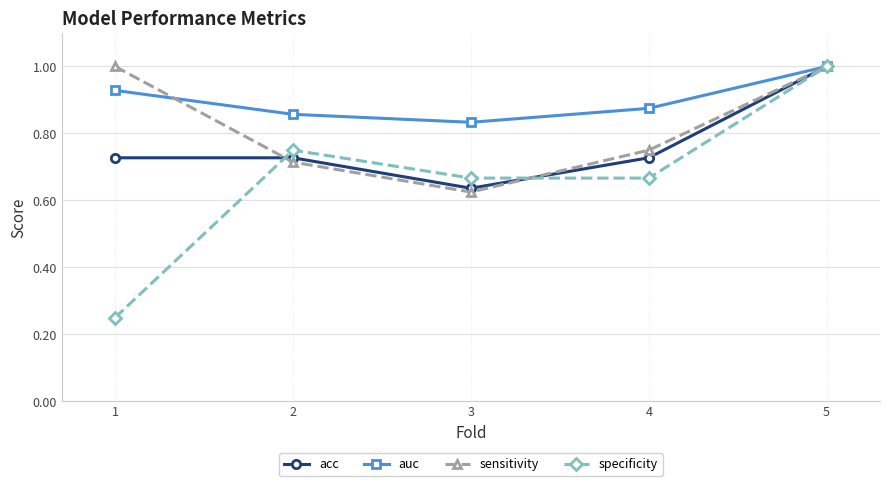

What is the difference between the highest and lowest values at 2?

0.1